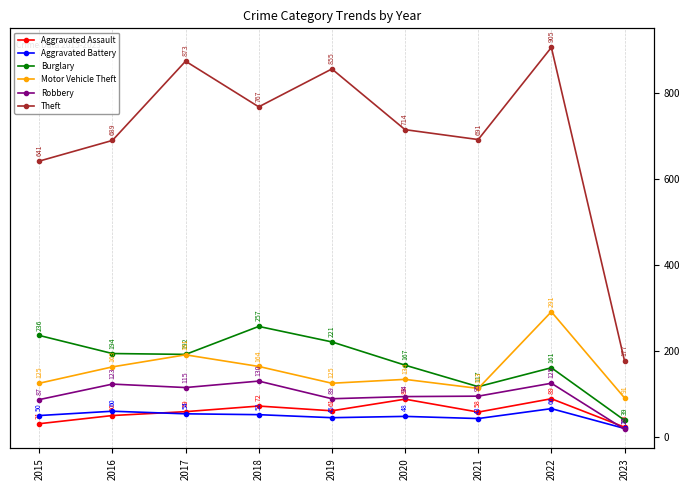

True or false: Robbery and Motor Vehicle Theft intersect in this chart.

False